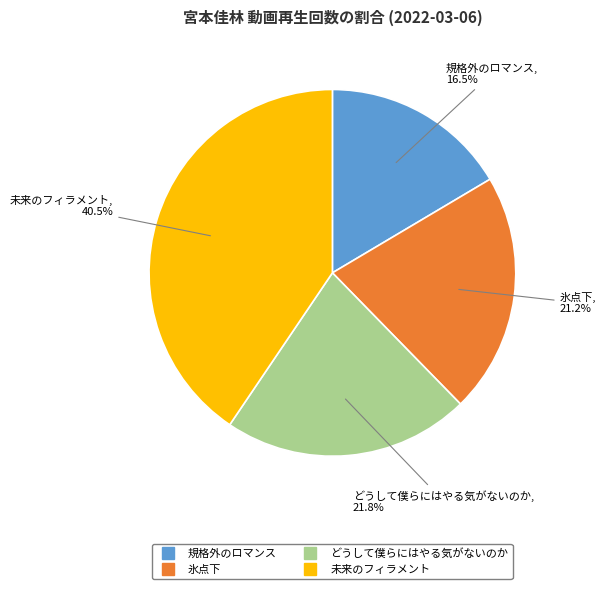

How many segments does this pie chart have?

4